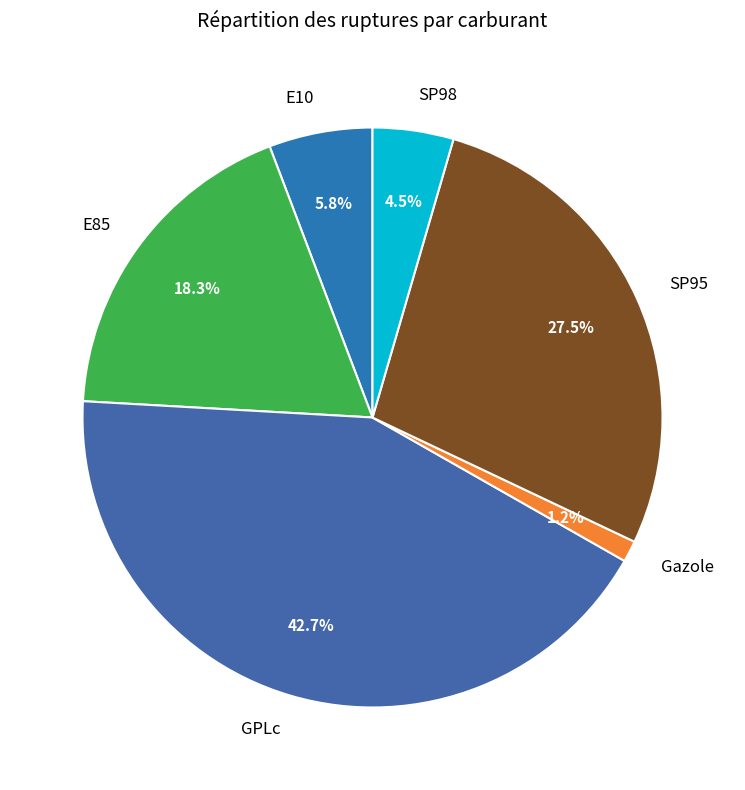

Which category has the smallest portion of the pie?

Gazole